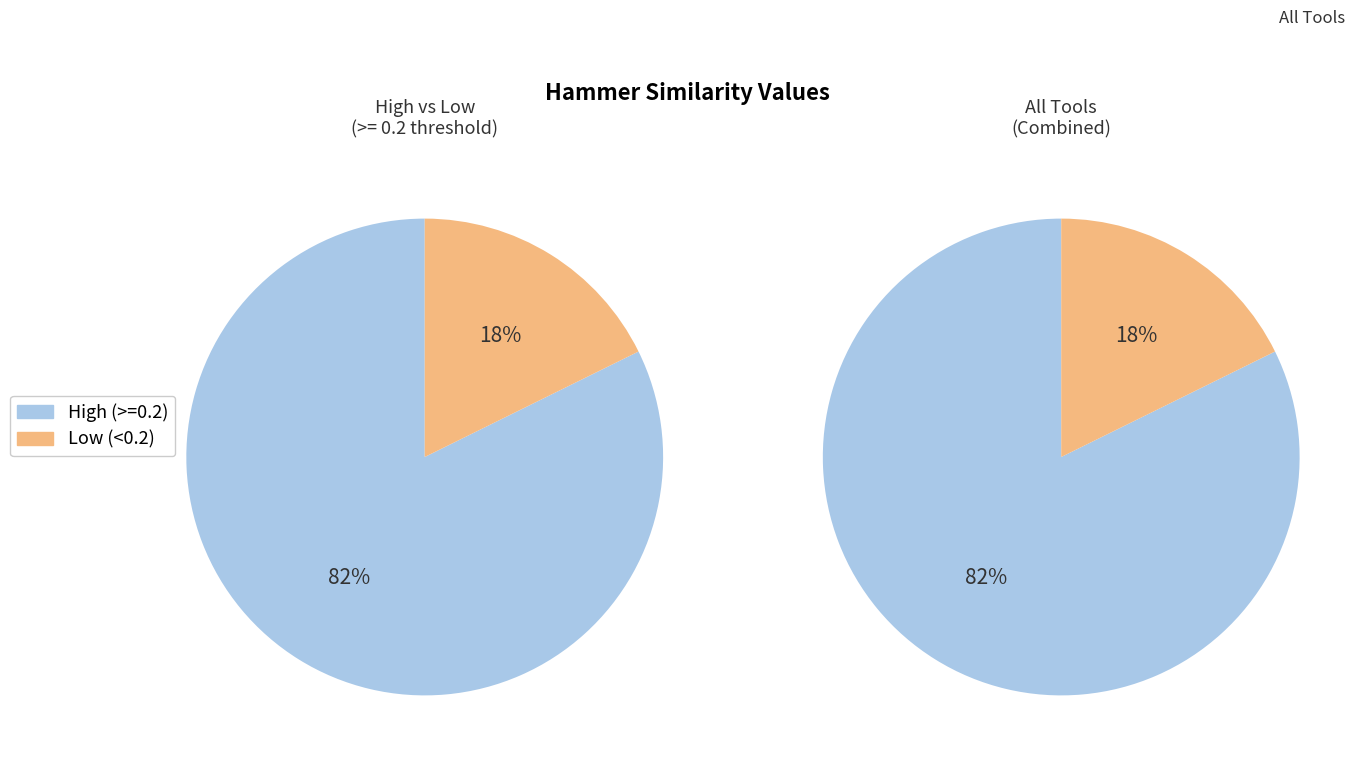

What percentage is NOT represented by 5?

82.1%